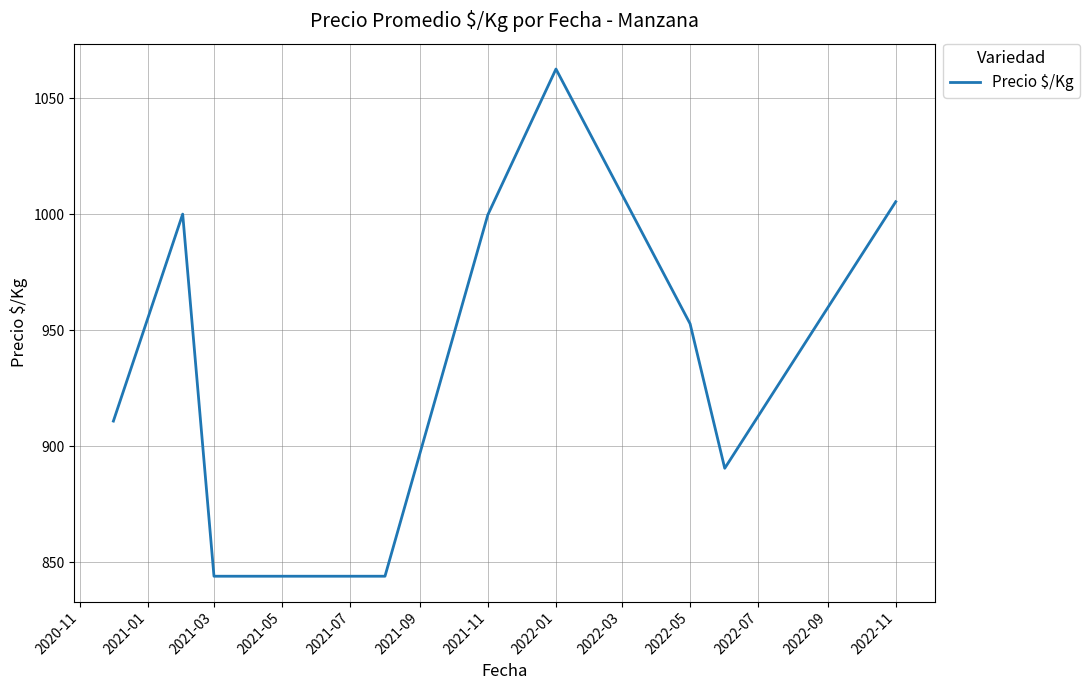

What is the average value?

945.5